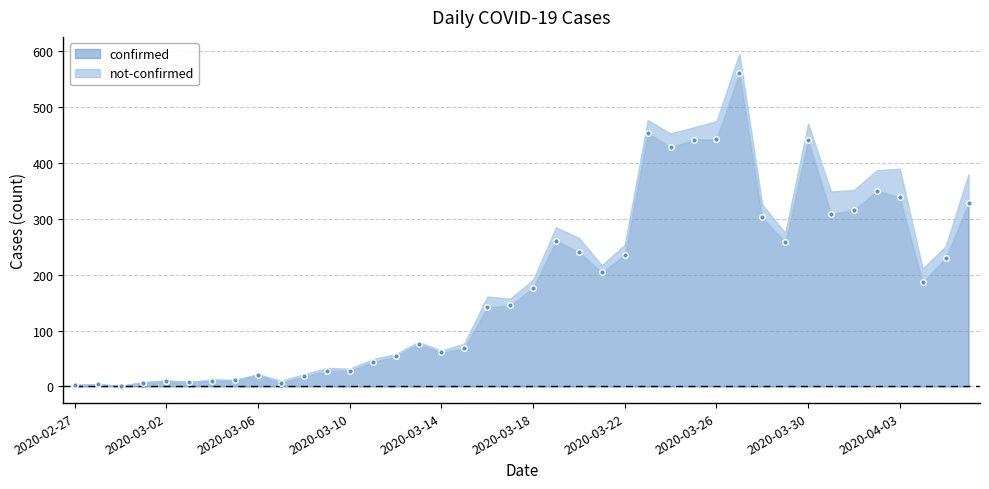

Rank the categories by value from highest to lowest.

2020-03-27, 2020-03-23, 2020-03-26, 2020-03-25, 2020-03-30, 2020-03-24, 2020-04-02, 2020-04-03, 2020-04-06, 2020-04-01, 2020-03-31, 2020-03-28, 2020-03-19, 2020-03-29, 2020-03-20, 2020-03-22, 2020-04-05, 2020-03-21, 2020-04-04, 2020-03-18, 2020-03-17, 2020-03-16, 2020-03-13, 2020-03-15, 2020-03-14, 2020-03-12, 2020-03-11, 2020-03-09, 2020-03-10, 2020-03-06, 2020-03-08, 2020-03-05, 2020-03-02, 2020-03-04, 2020-03-03, 2020-03-01, 2020-03-07, 2020-02-28, 2020-02-27, 2020-02-29